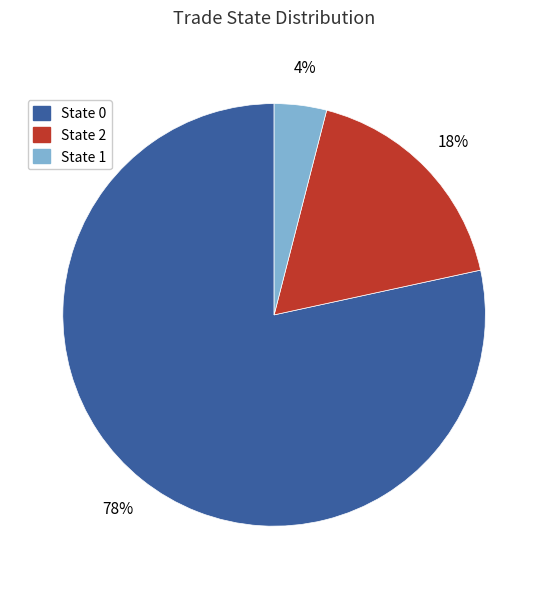

Does any single category account for the majority?

Yes